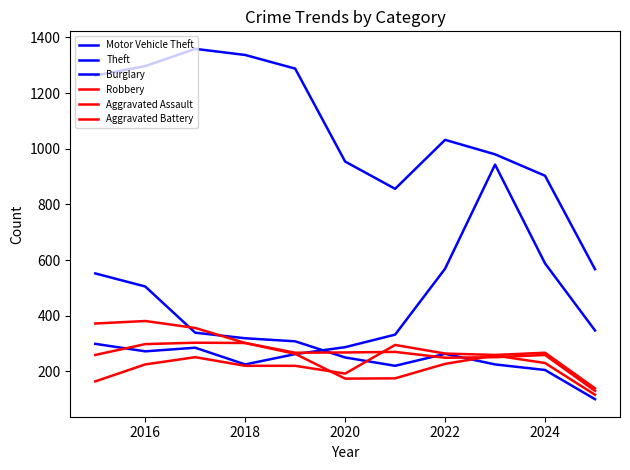

How many lines are shown in the chart?

6